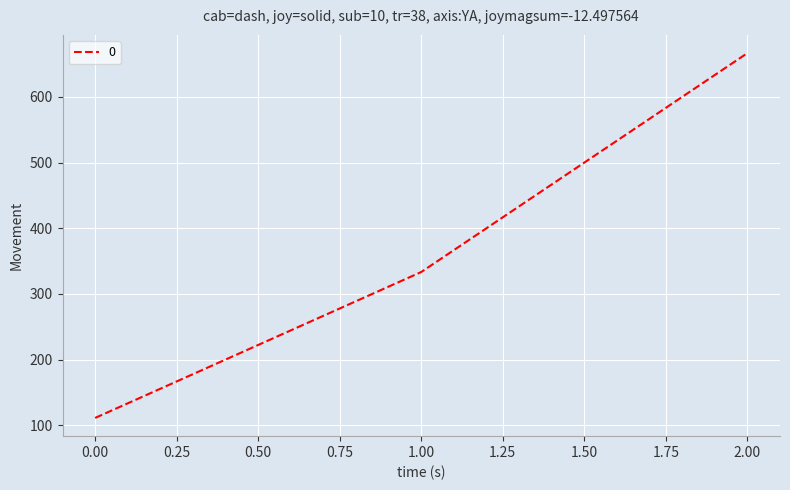

Between 0.00 and 1.00, which is larger?

1.00